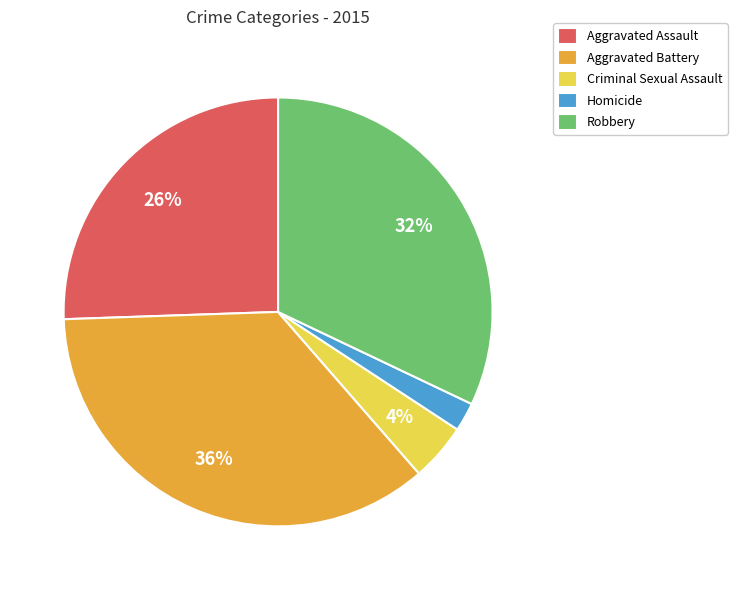

Is there any slice that represents more than half of the pie?

No